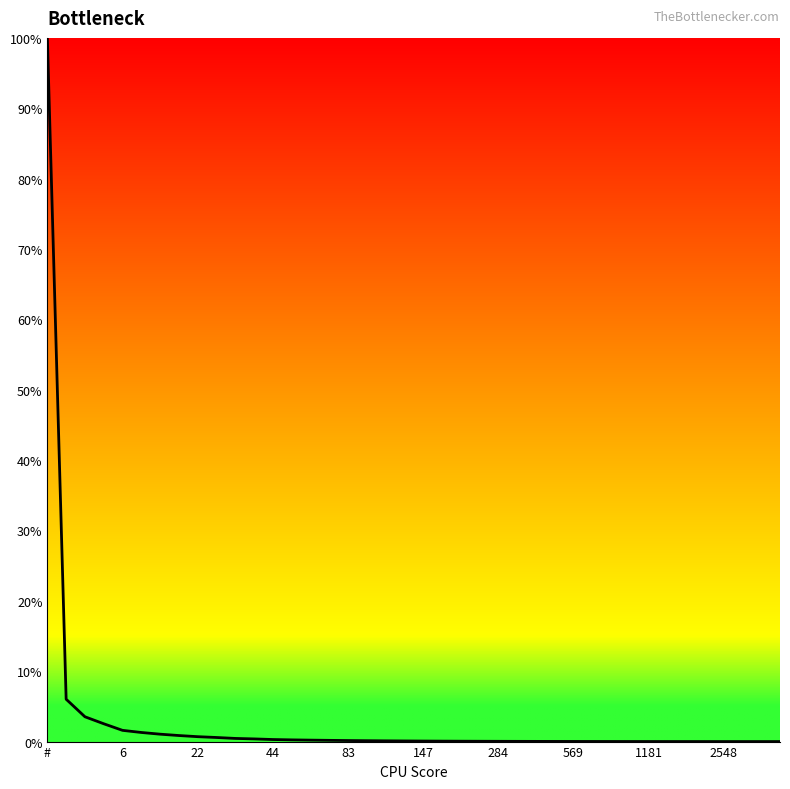

What is the greatest value displayed?

100.0